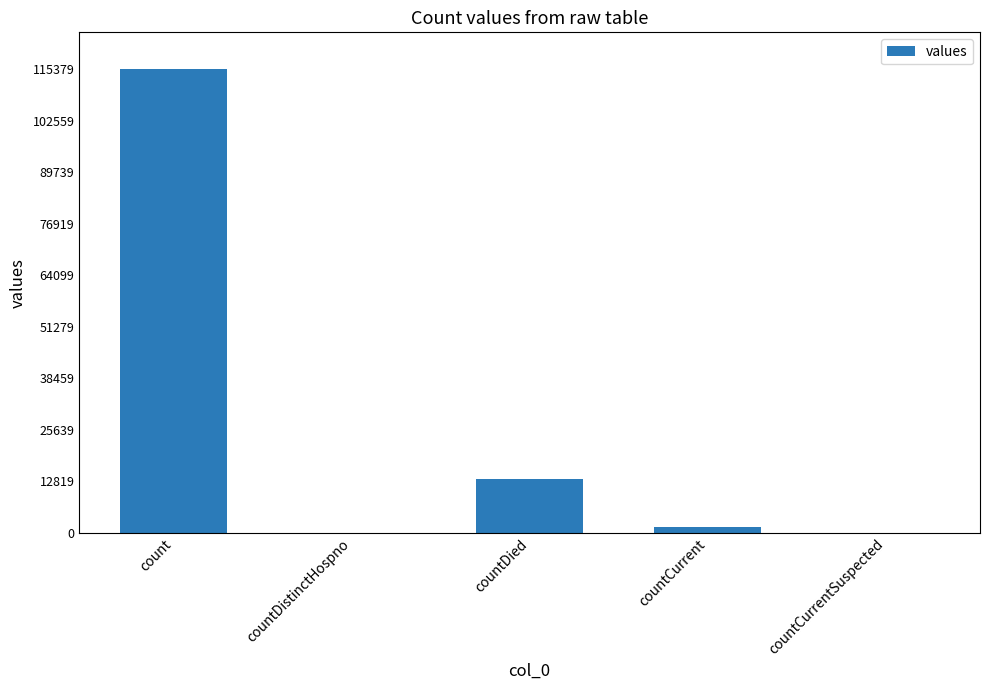

What is the change in value from countDistinctHospno to countDied?

+13343